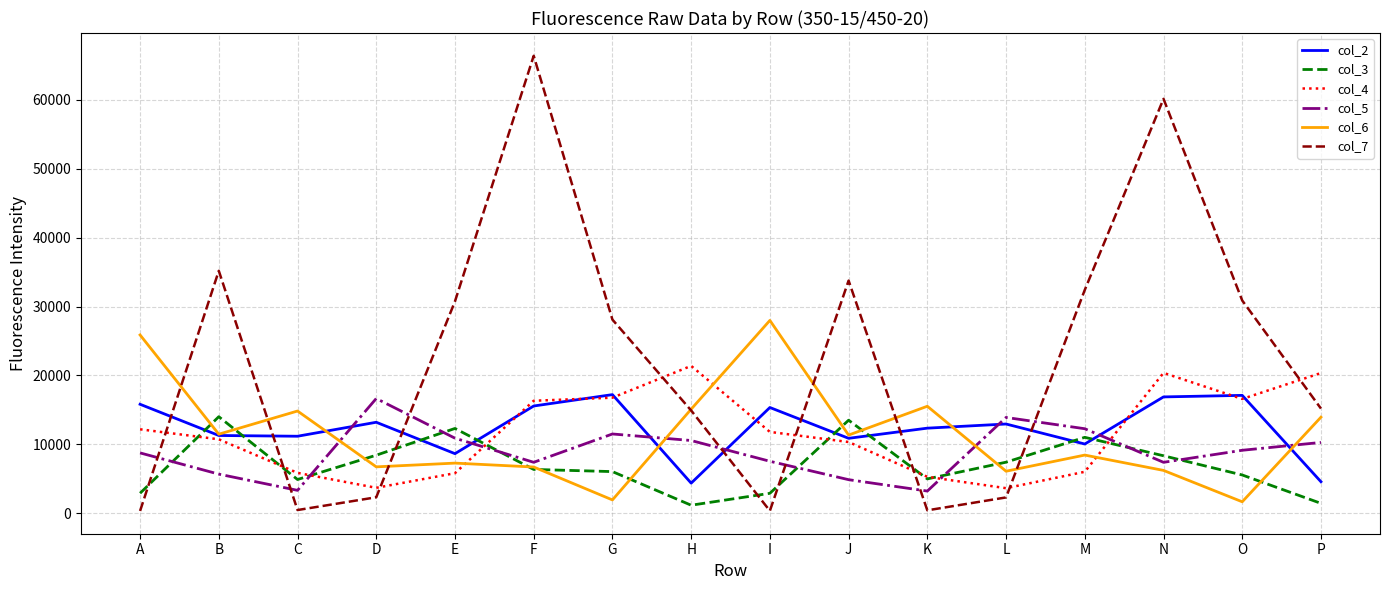

Is it true that col_6 equals 4782 at J?

False